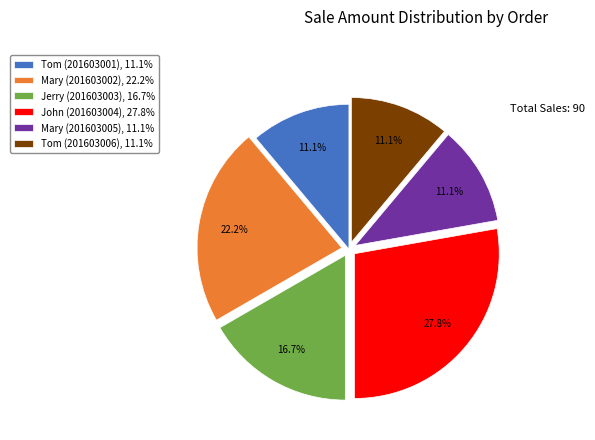

How many segments does this pie chart have?

6